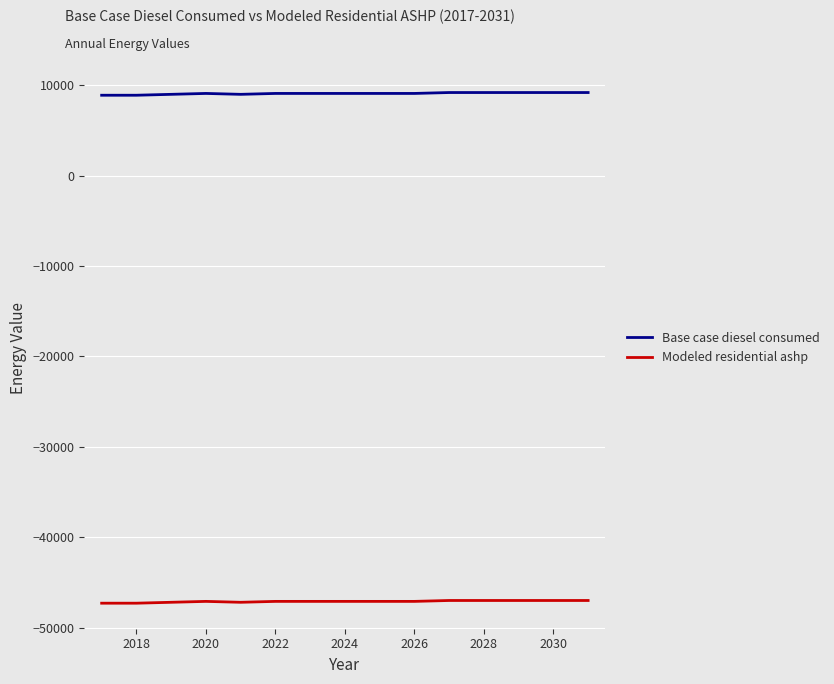

What are all the series names shown in the legend?

Base case diesel consumed, Modeled residential ashp